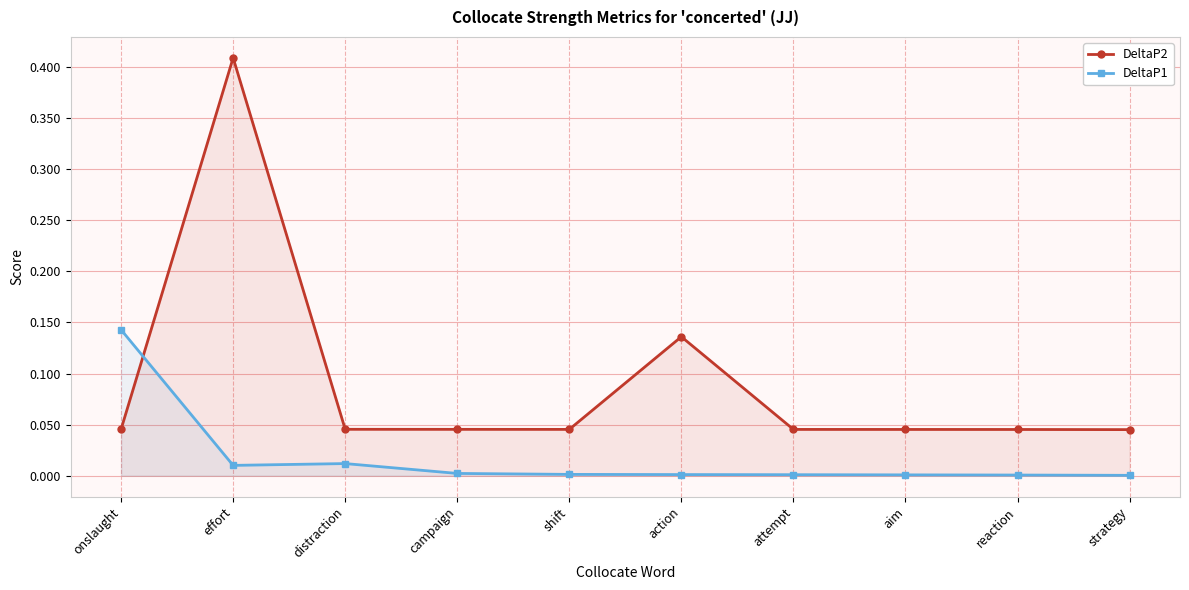

What is the difference between the maximum and minimum values in the DeltaP2 series?

0.4